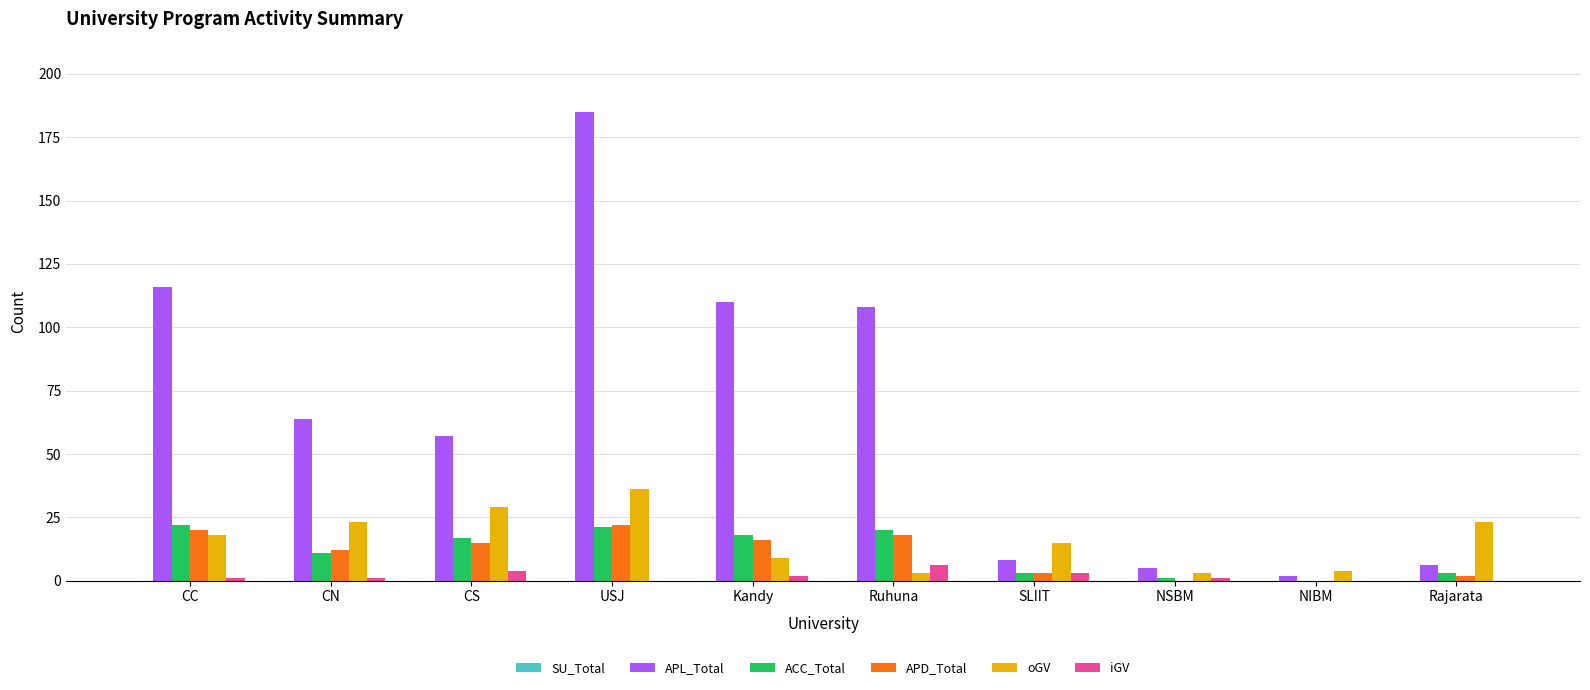

What is the sum of the ACC_Total values at Kandy and CC?

40